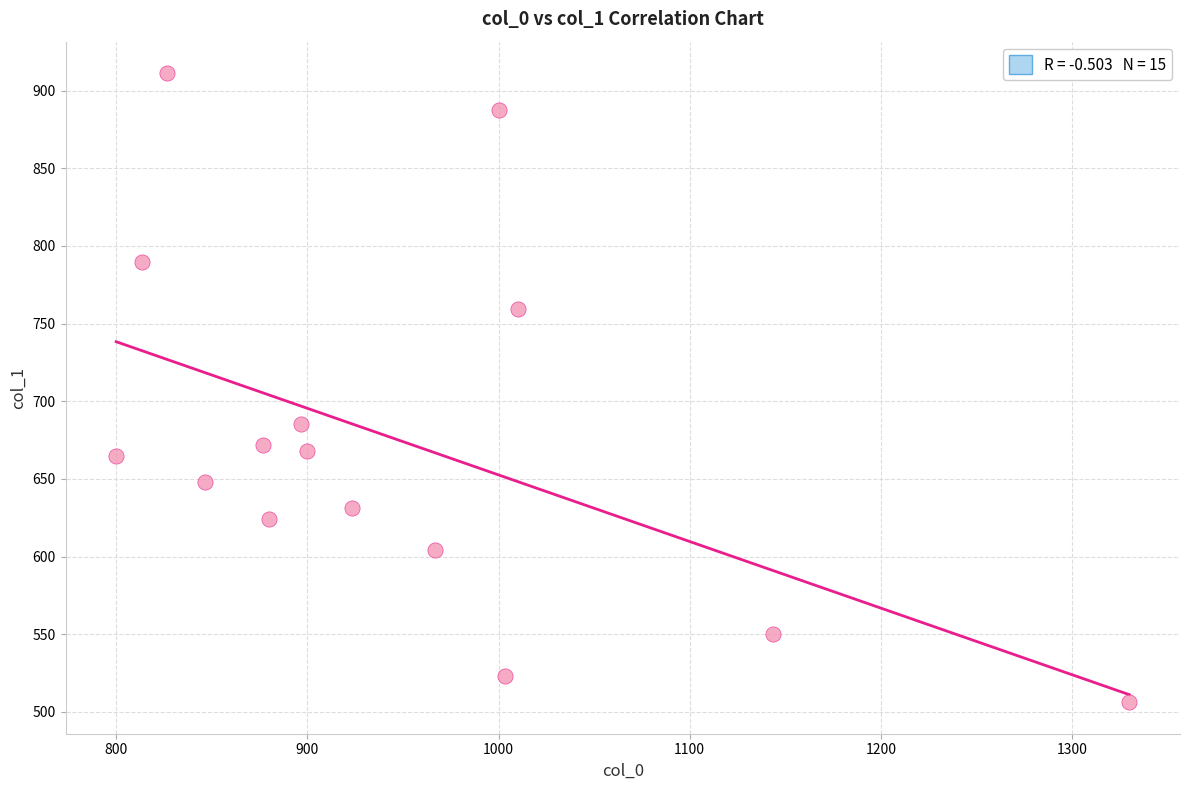

What Y value in the scatter plot is closest to 708?

685.1